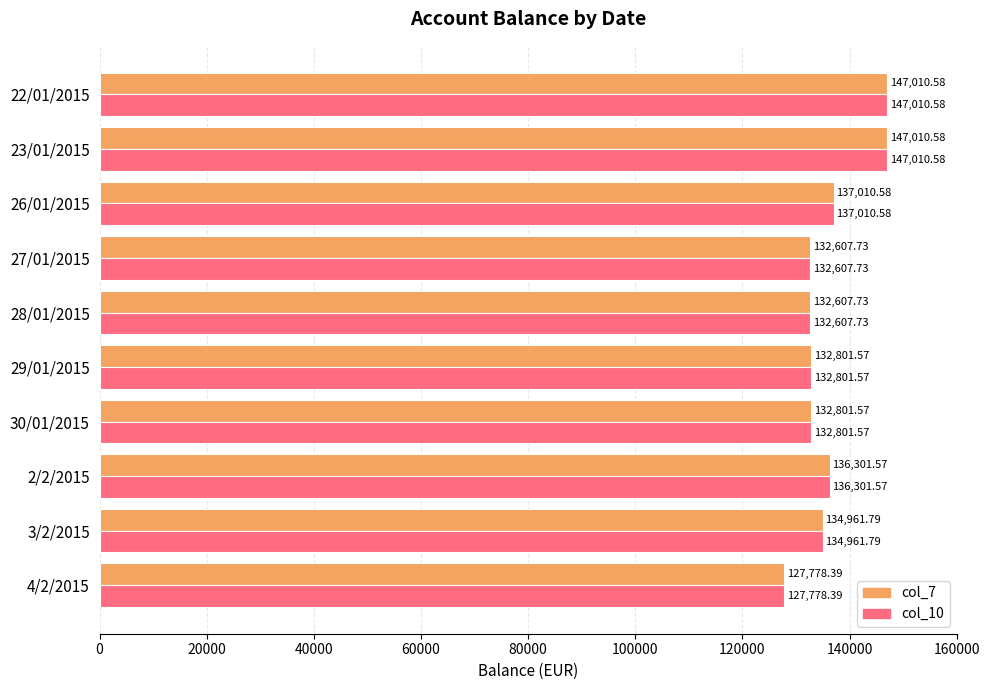

What is the sum of the col_7 values at 29/01/2015 and 30/01/2015?

265603.1